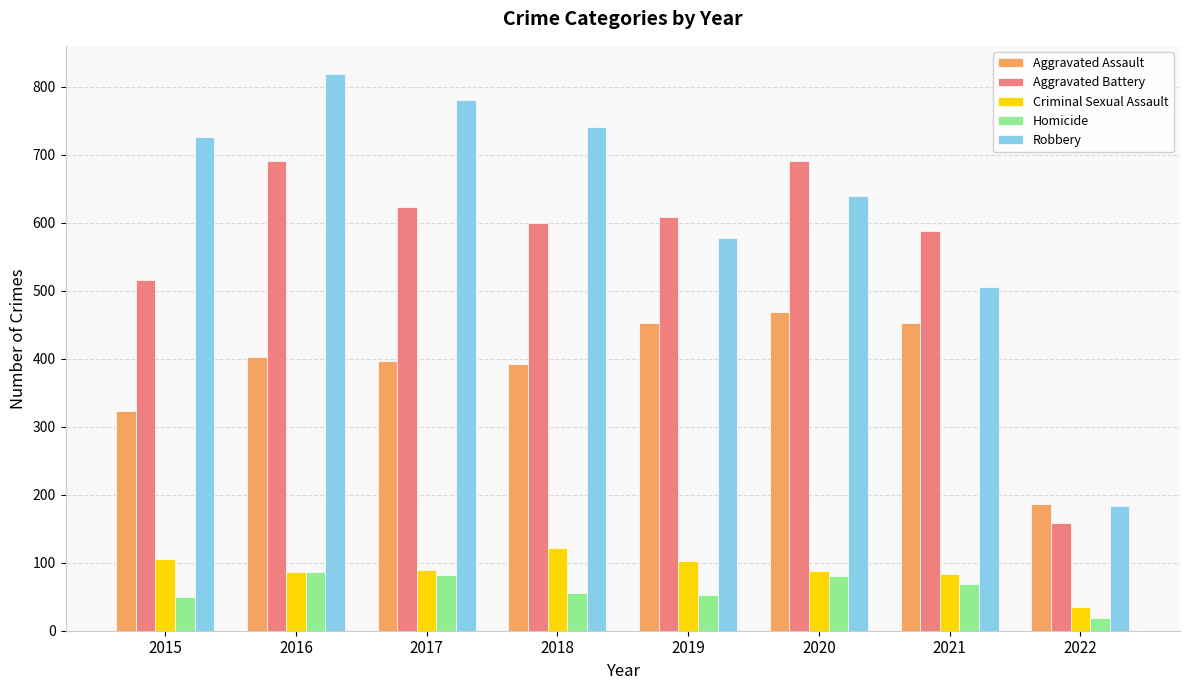

Read the Criminal Sexual Assault value at 2018.

122